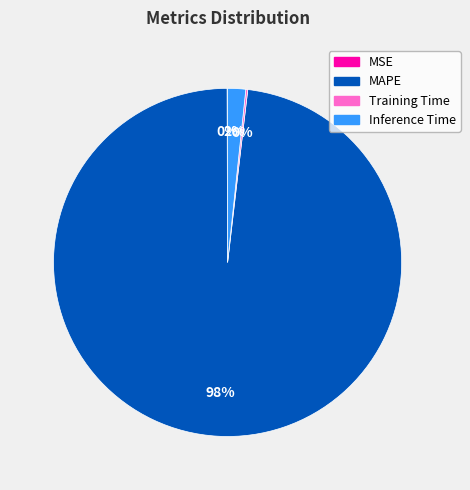

The Inference Time slice represents 2% of the pie. True or false?

True